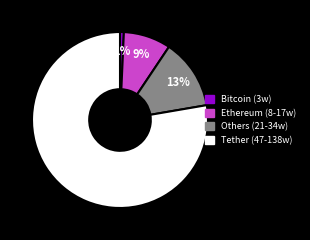

Does any single category account for the majority?

Yes